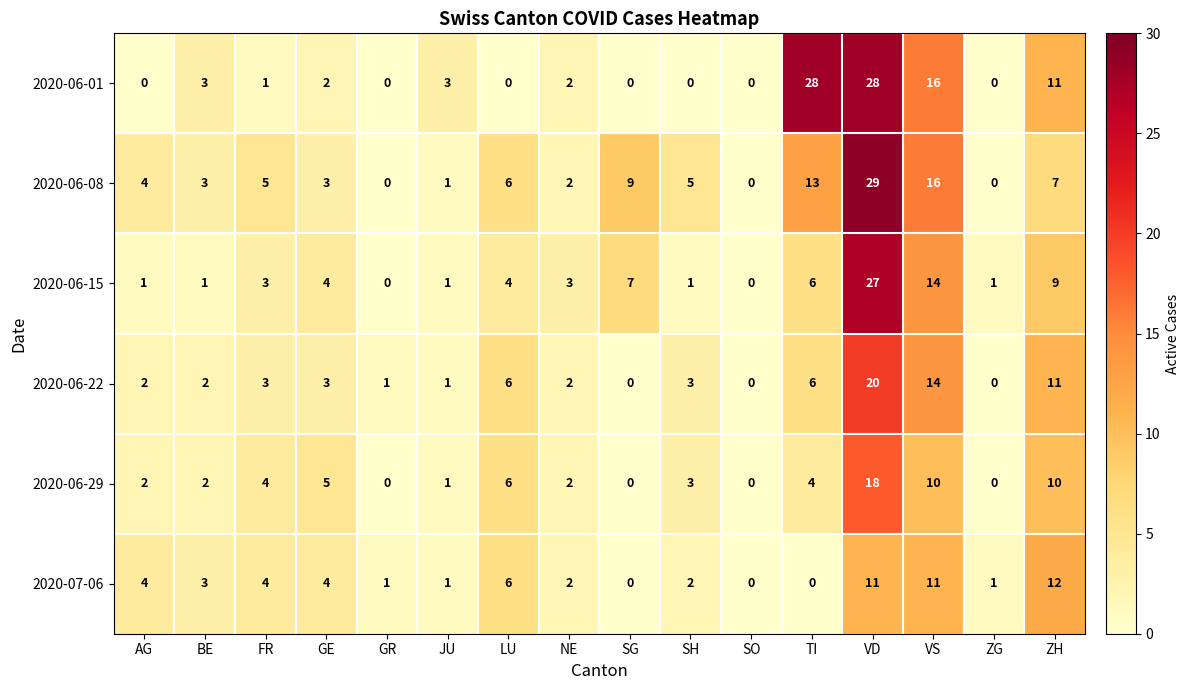

What is the average value of the 2020-06-01 series?

6